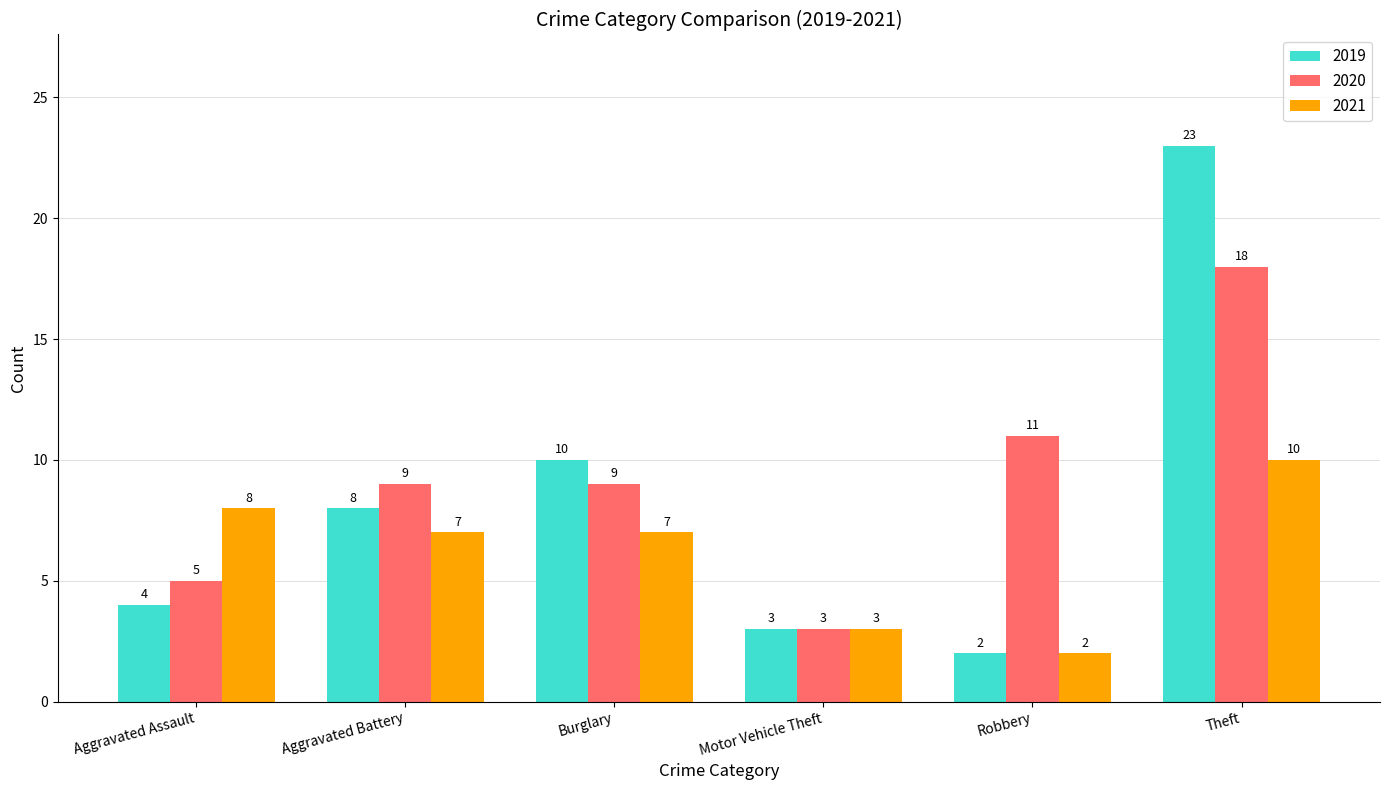

How many bars are there in each group?

3